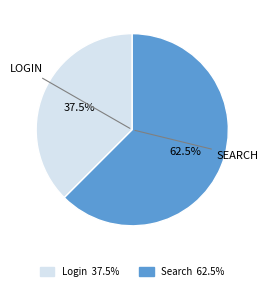

Is there any slice that represents more than half of the pie?

Yes